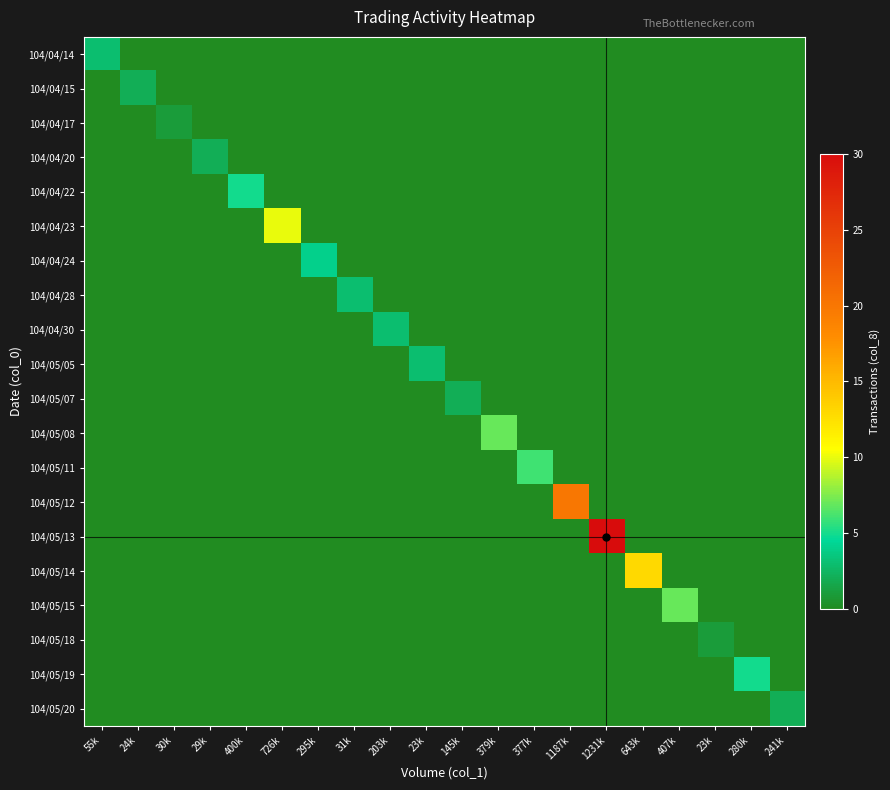

What is the total value across all series at 30k?

1